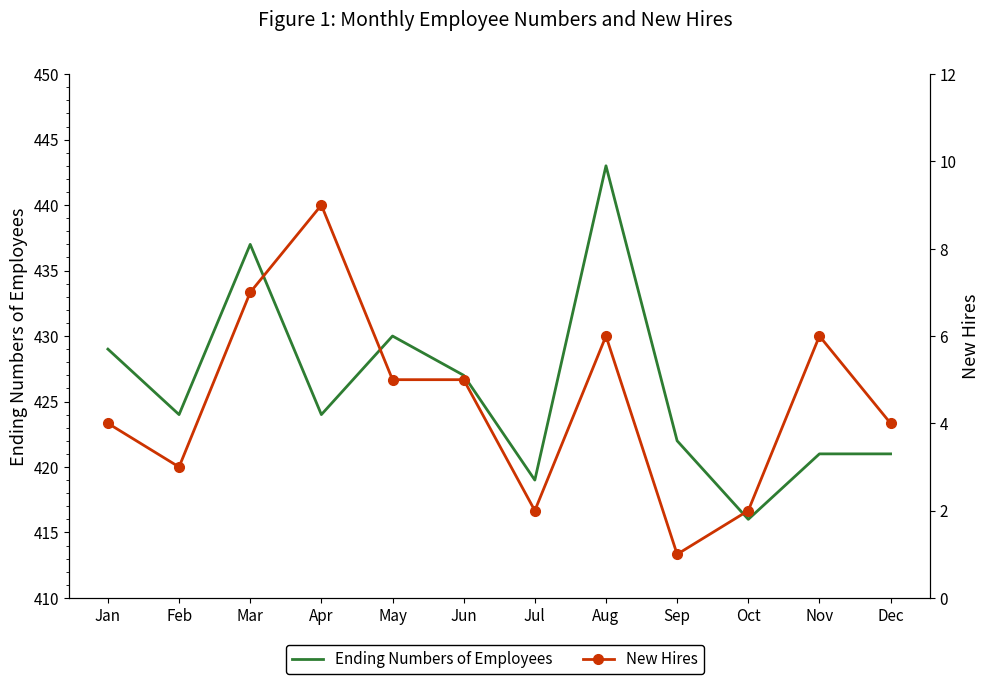

Which series has the largest range (max minus min)?

Ending Numbers of Employees